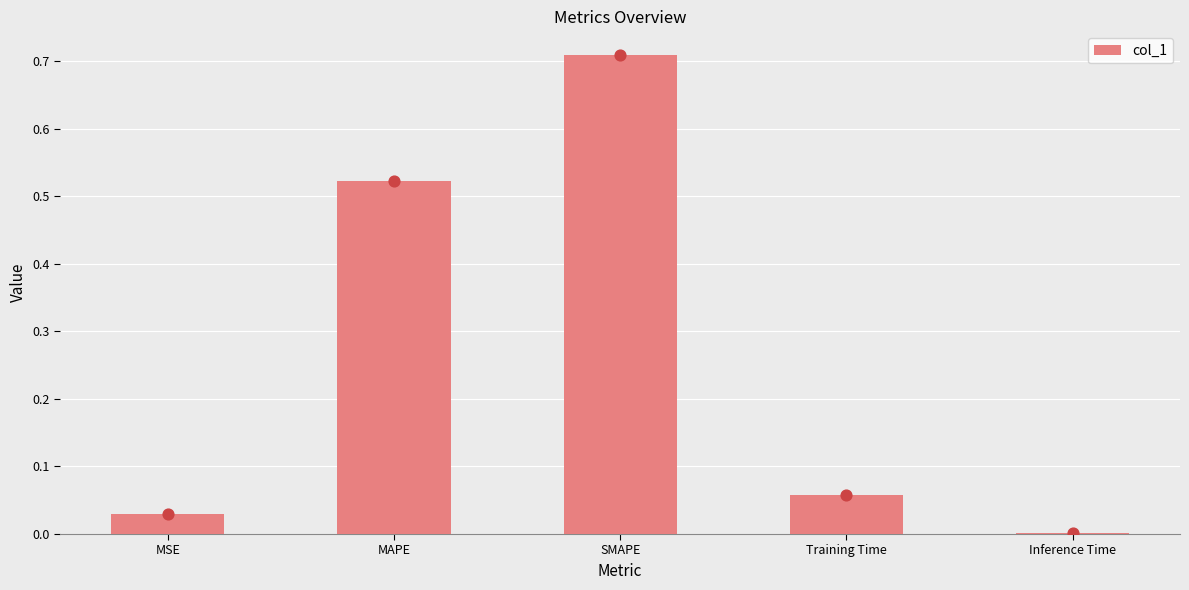

Between Inference Time and Training Time, which is larger?

Training Time